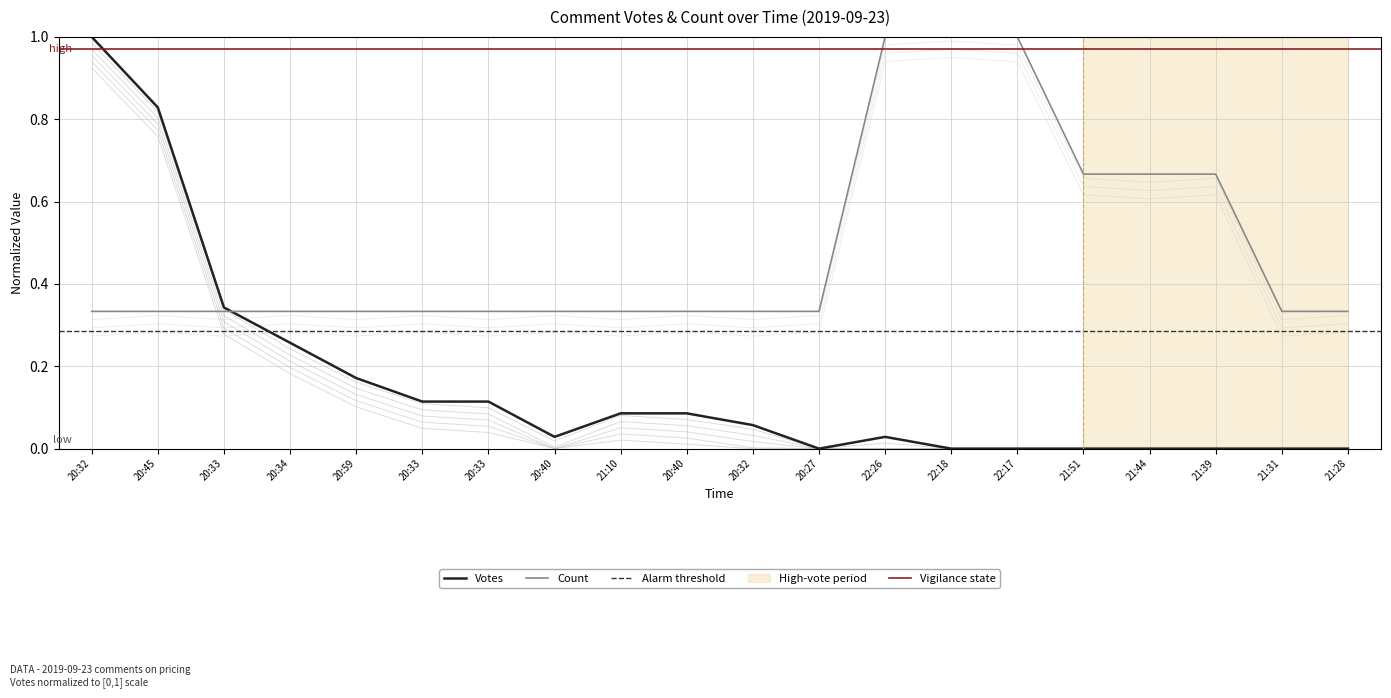

Rank the series by their average value, from highest to lowest.

Count, Votes